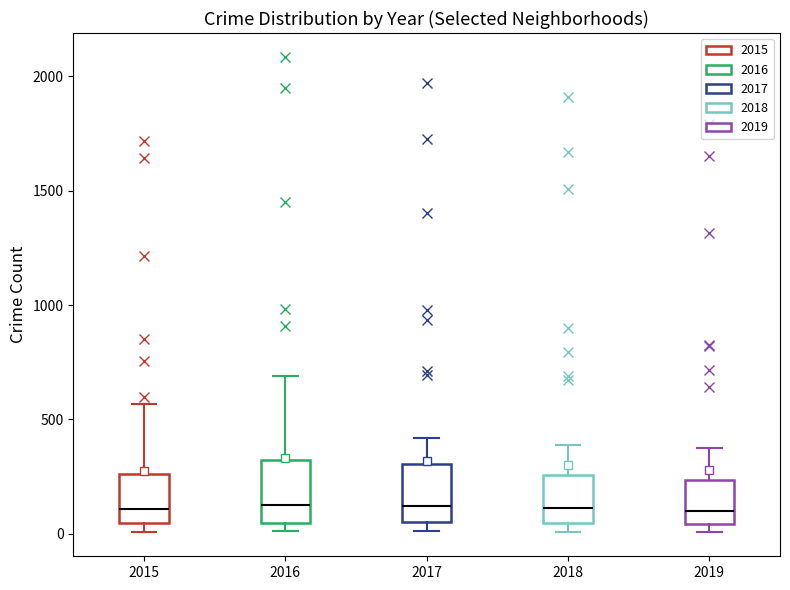

Reading left to right, read every box against the y-axis: the position of its median line, the range the box covers, and the ends of its whiskers. The values are not printed on the chart, so give them approximately, as read against the axis.

2015: median 100, box 50 to 250, whiskers 0 to 550
2016: median 150, box 50 to 300, whiskers 0 to 700
2017: median 100, box 50 to 300, whiskers 0 to 400
2018: median 100, box 50 to 250, whiskers 0 to 400
2019: median 100, box 50 to 250, whiskers 0 to 400